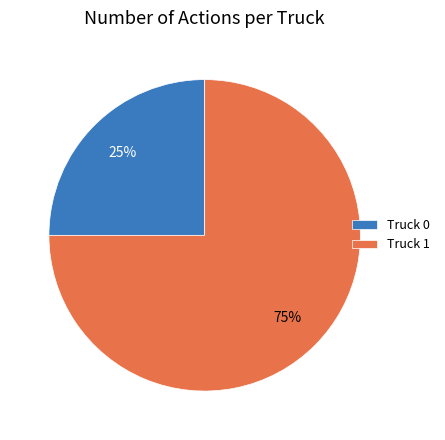

How many segments does this pie chart have?

2